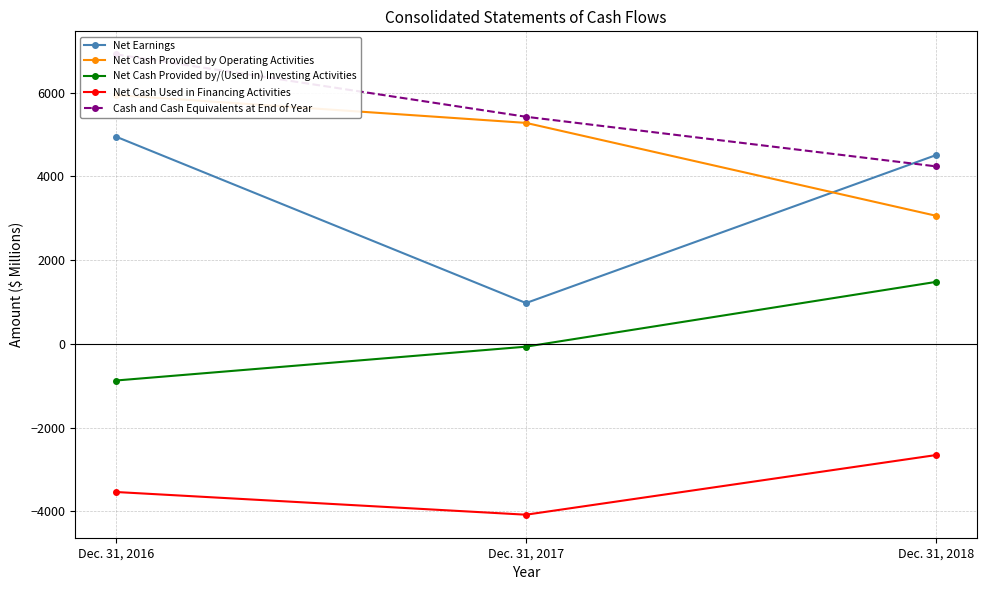

What is the value of the Net Earnings point at the 1st from the left?

4947